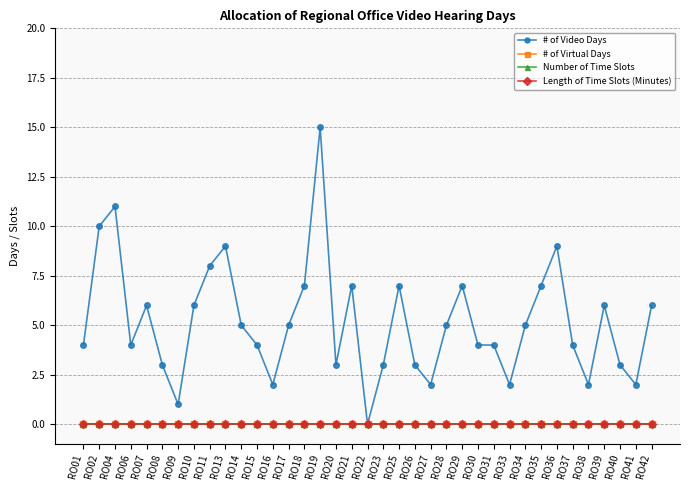

Rank the categories by Number of Time Slots value from lowest to highest.

RO01, RO02, RO04, RO06, RO07, RO08, RO09, RO10, RO11, RO13, RO14, RO15, RO16, RO17, RO18, RO19, RO20, RO21, RO22, RO23, RO25, RO26, RO27, RO28, RO29, RO30, RO31, RO33, RO34, RO35, RO36, RO37, RO38, RO39, RO40, RO41, RO42